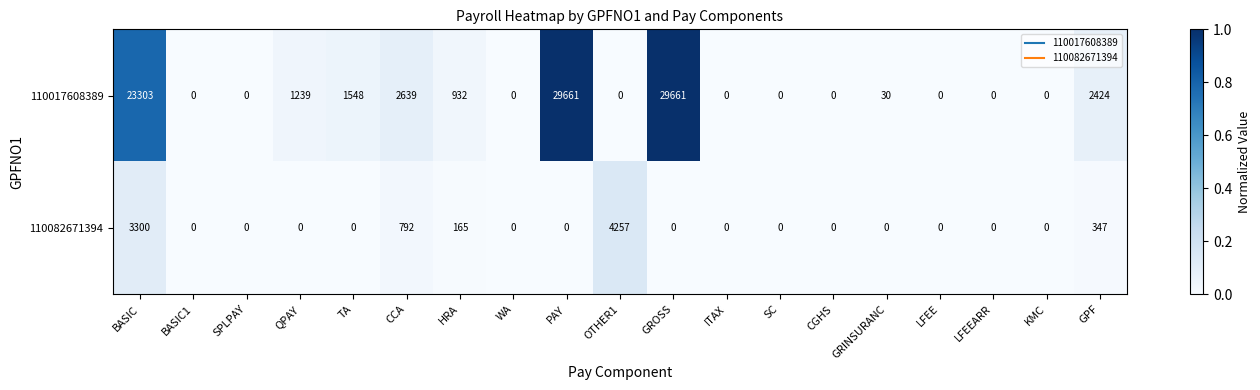

What is the greatest value displayed?

29661